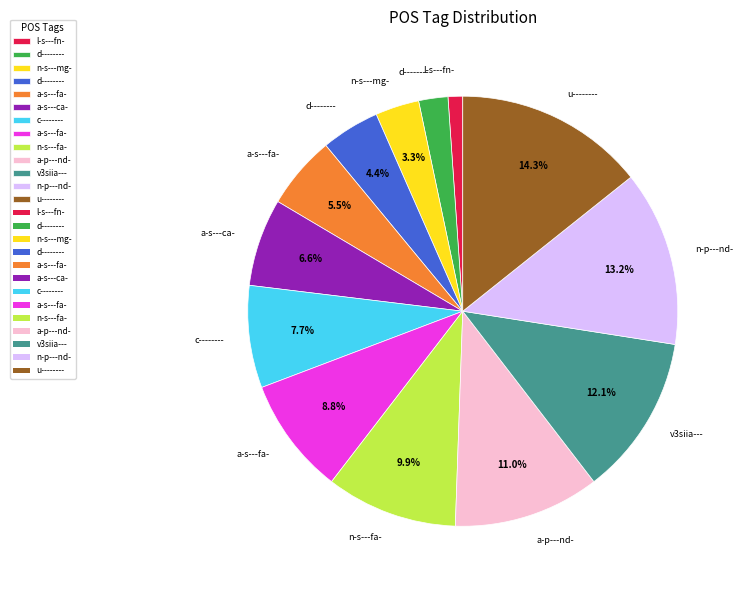

Is there a majority slice in this chart?

No